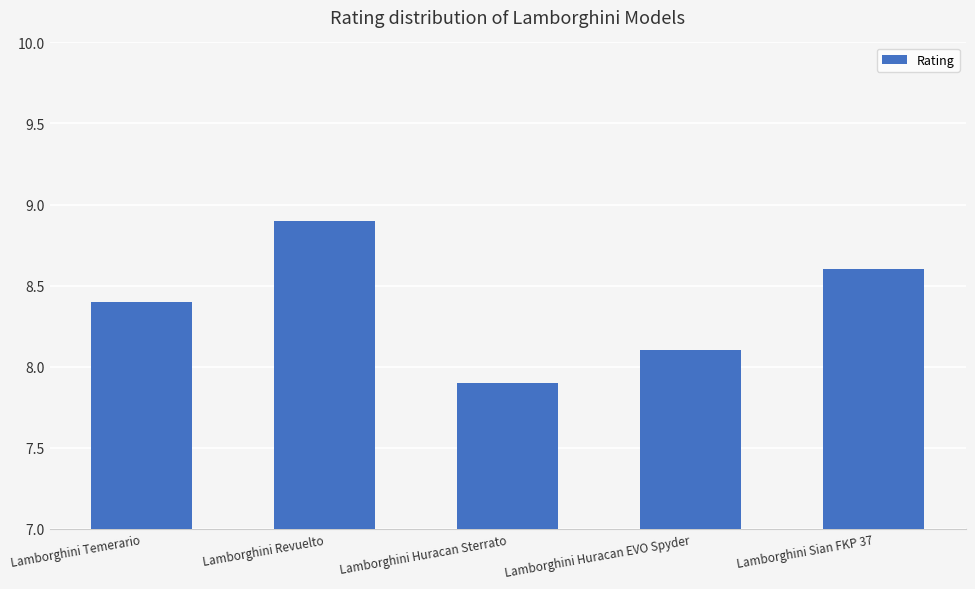

What is the value of the 3rd bar from the left?

7.9